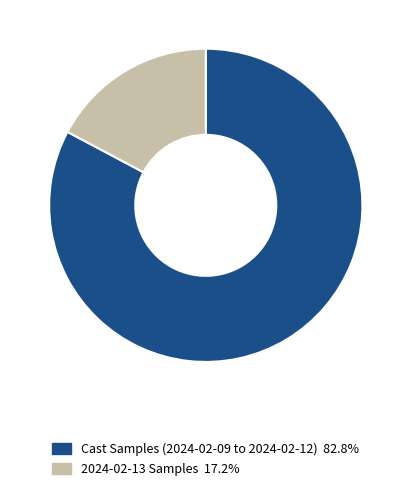

Do Cast Samples (2024-02-09 to 2024-02-12) 82.8% and 2024-02-13 Samples 17.2% together represent more than half of the pie?

Yes